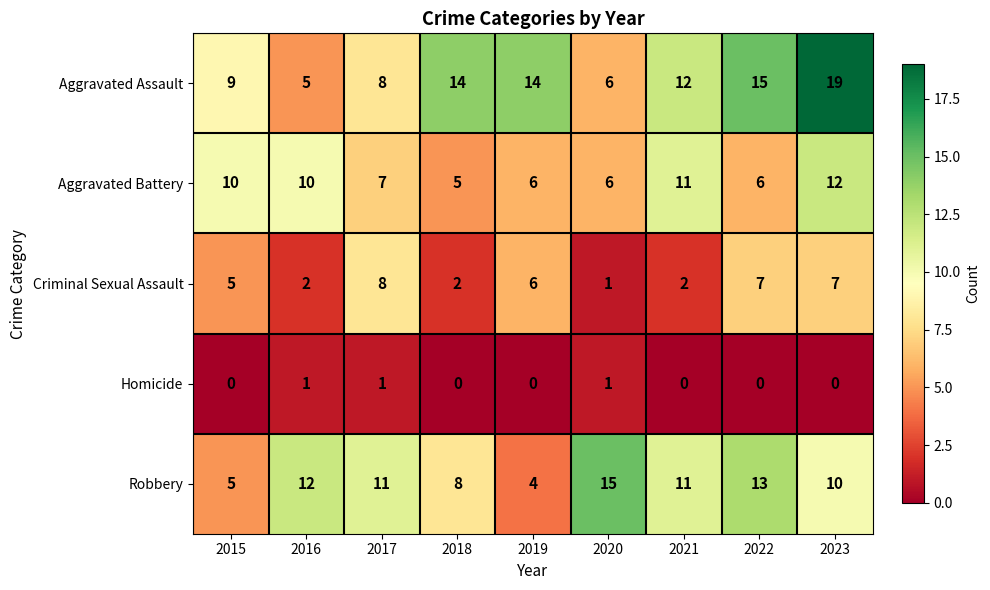

Read the Aggravated Assault value at 2018.

14